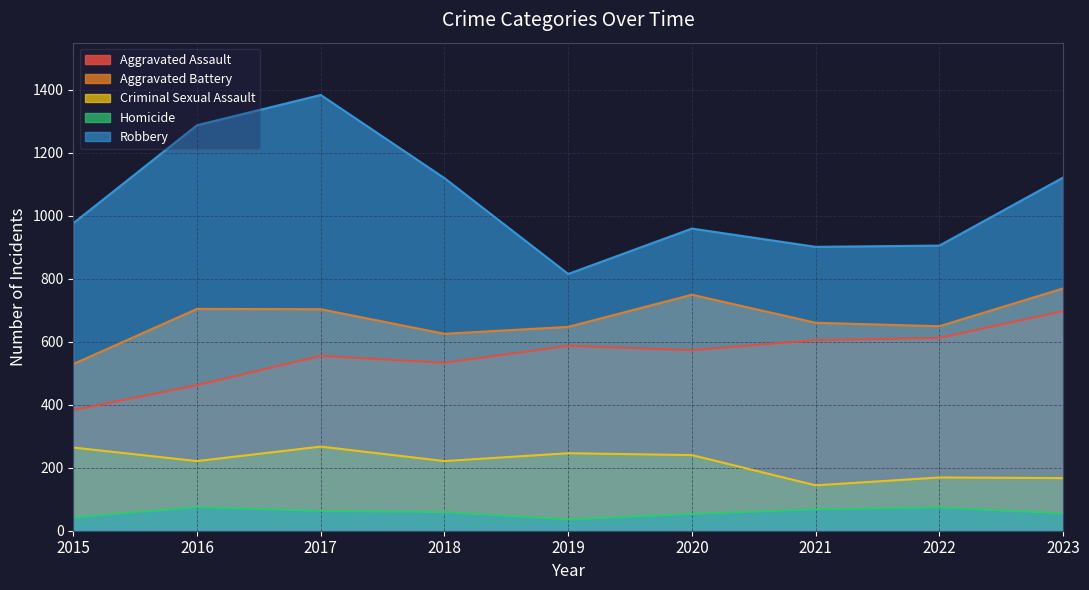

Which series has the largest total across all categories?

Robbery